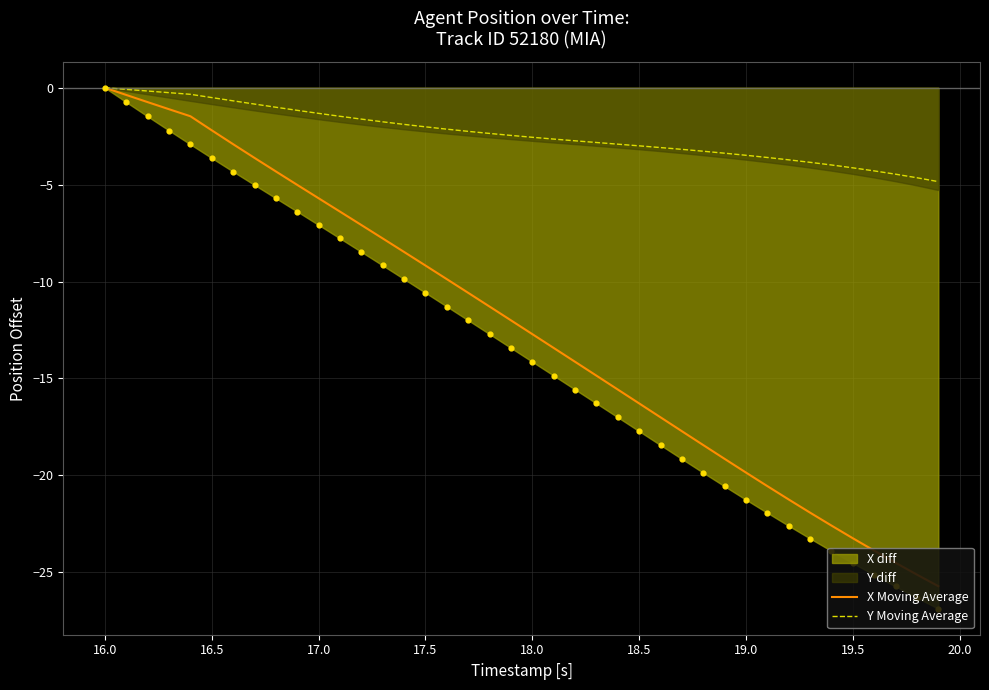

The X Moving Average series shows -16.3 at 18.5. True or false?

True